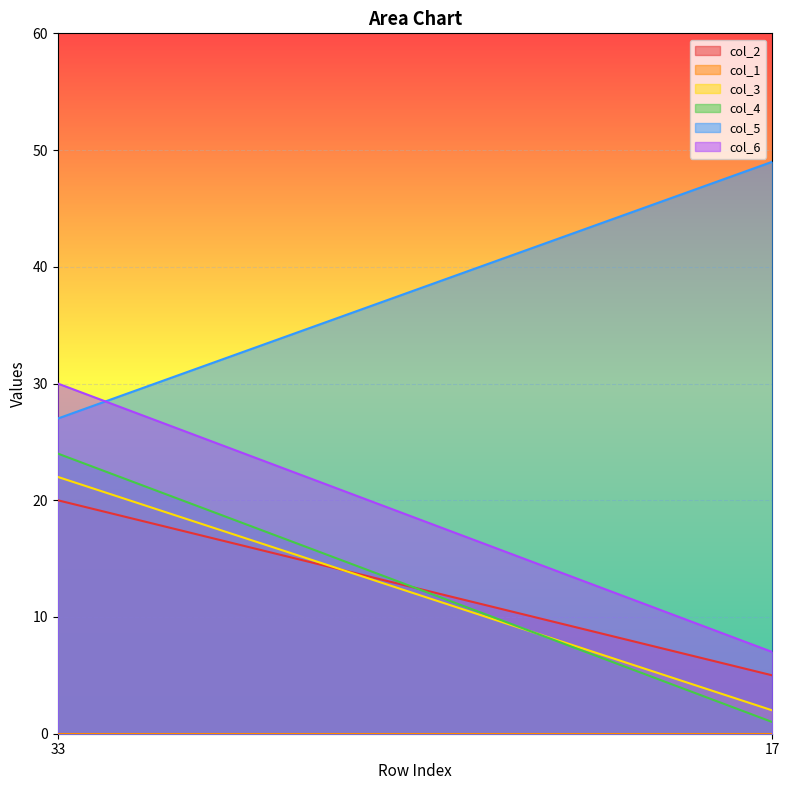

Which category has the lowest value in the col_2 series?

17